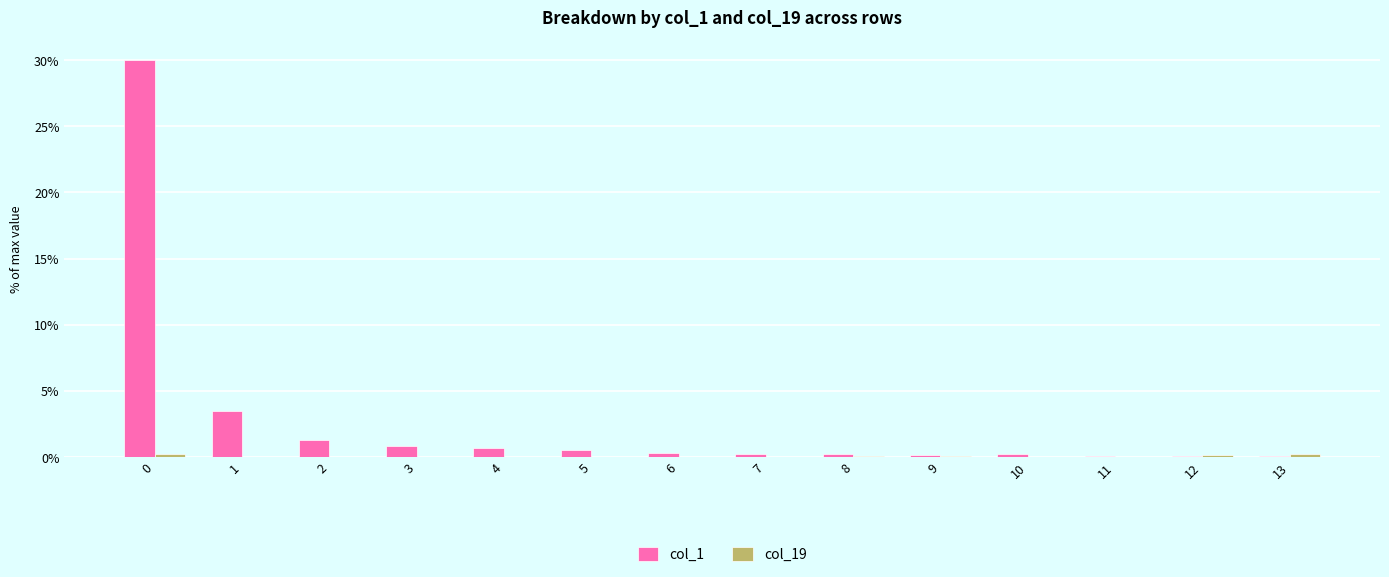

Which series has the largest total across all categories?

col_1